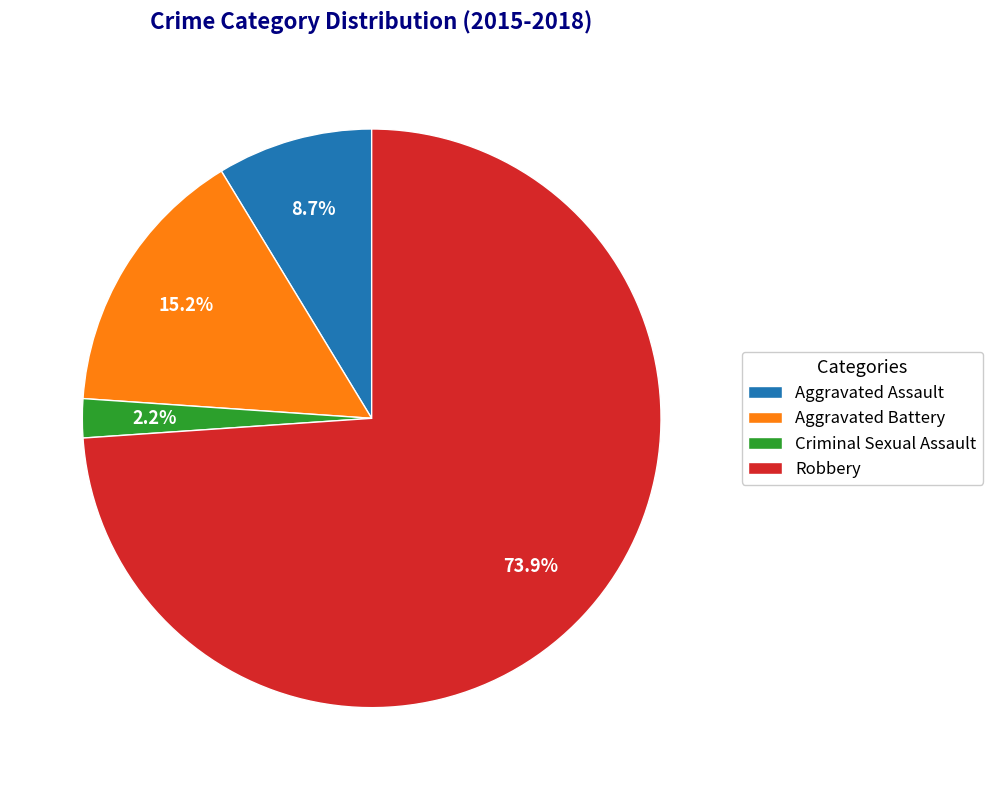

Which slice is the smallest?

Criminal Sexual Assault